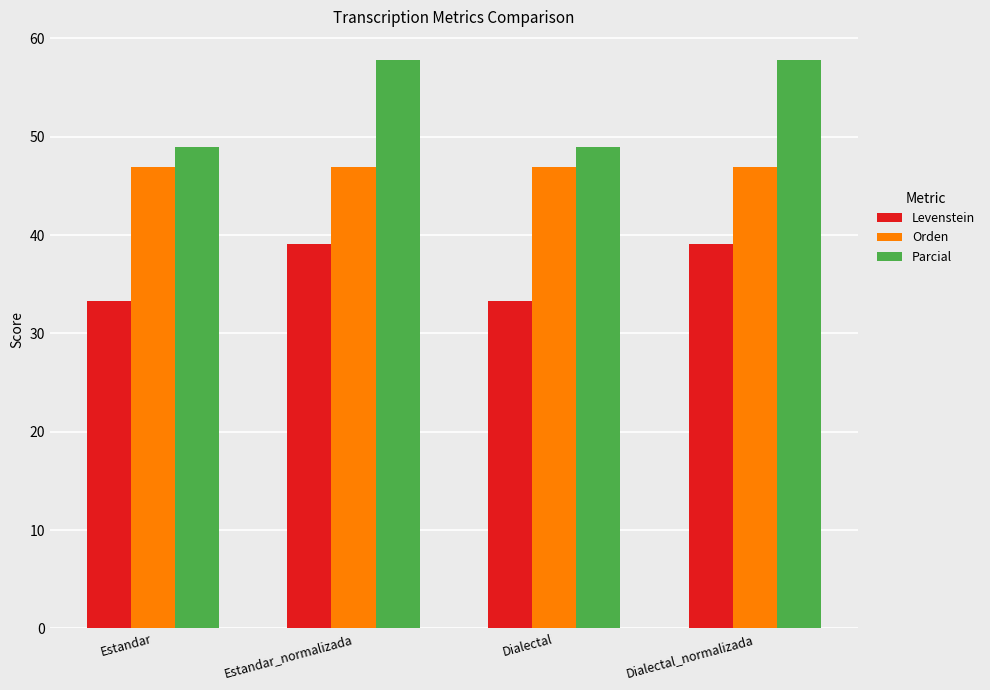

What is the spread (max minus min) of values at Dialectal?

15.6